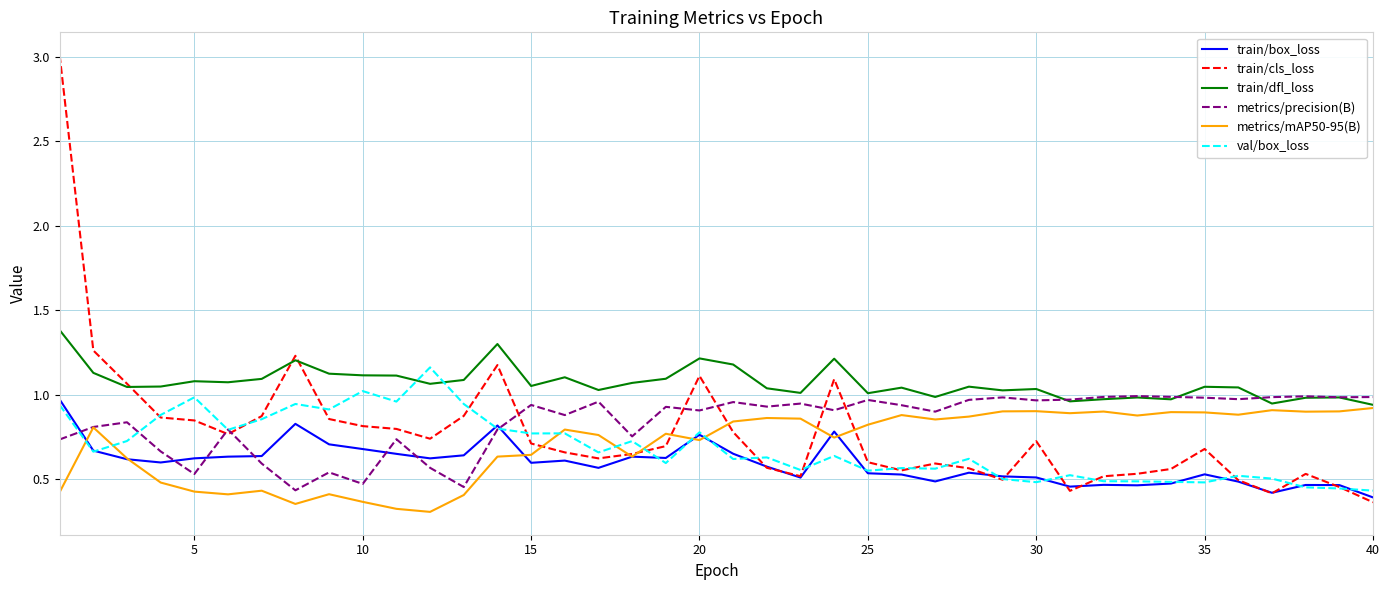

Which series has the largest range (max minus min)?

train/cls_loss